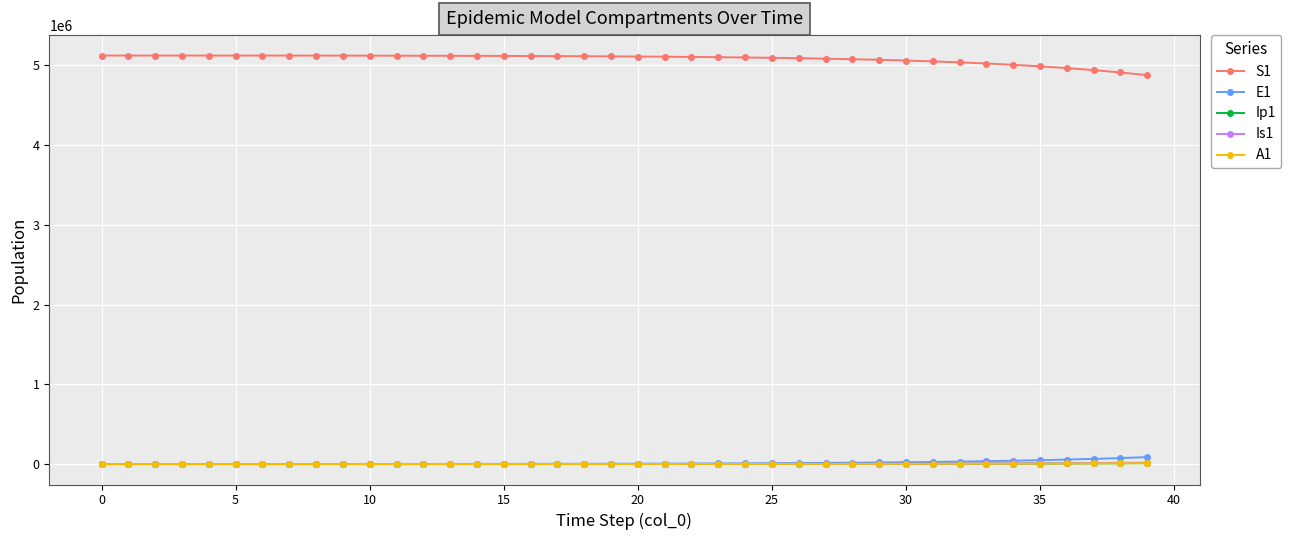

True or false: A1 and S1 cross at least once.

False